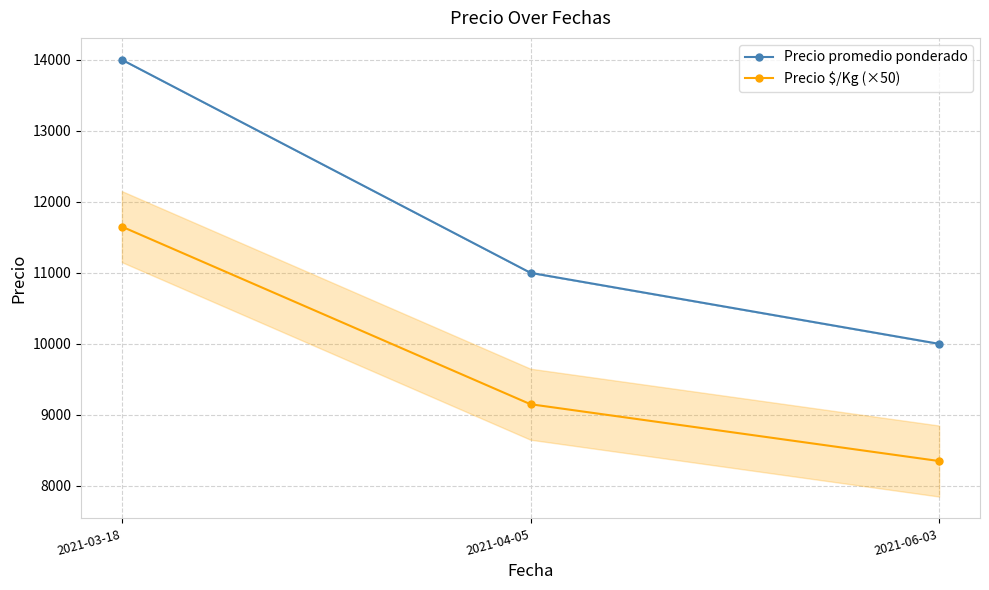

What is the difference between the highest and lowest values at 2021-03-18?

2350